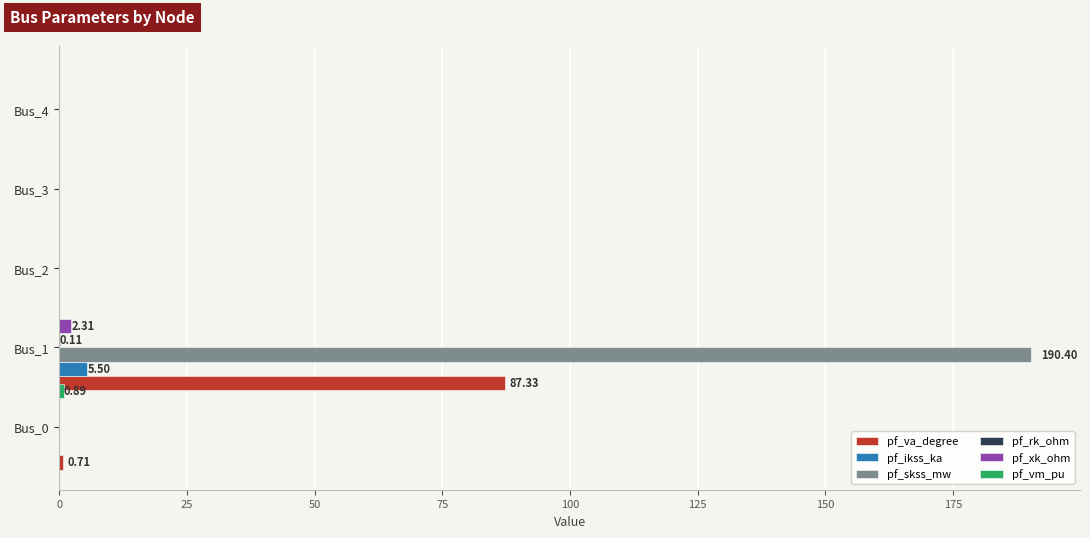

At which category is the sum across all series the highest?

Bus_1